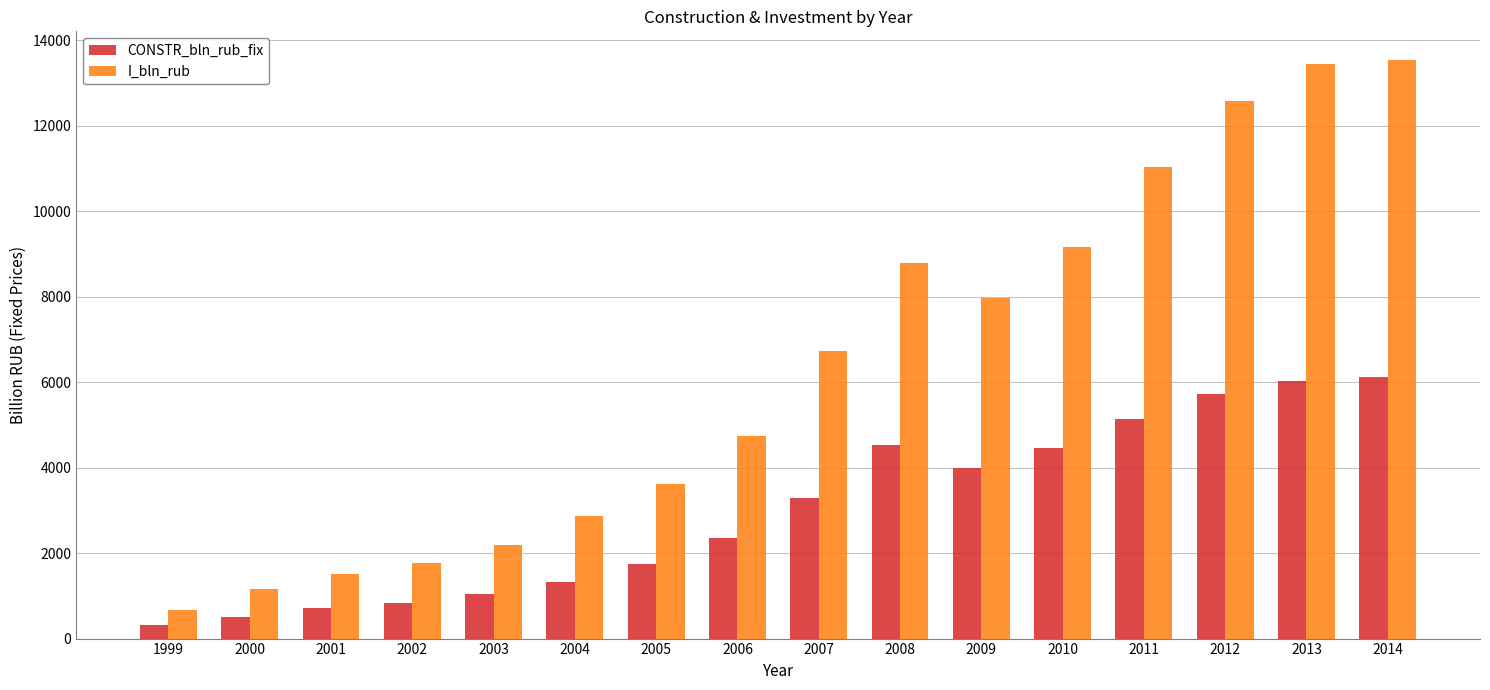

How many series are shown in this chart?

2